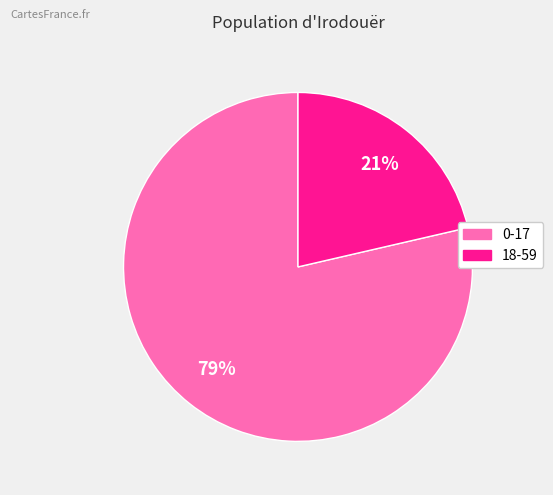

Which slice is the largest?

0-17